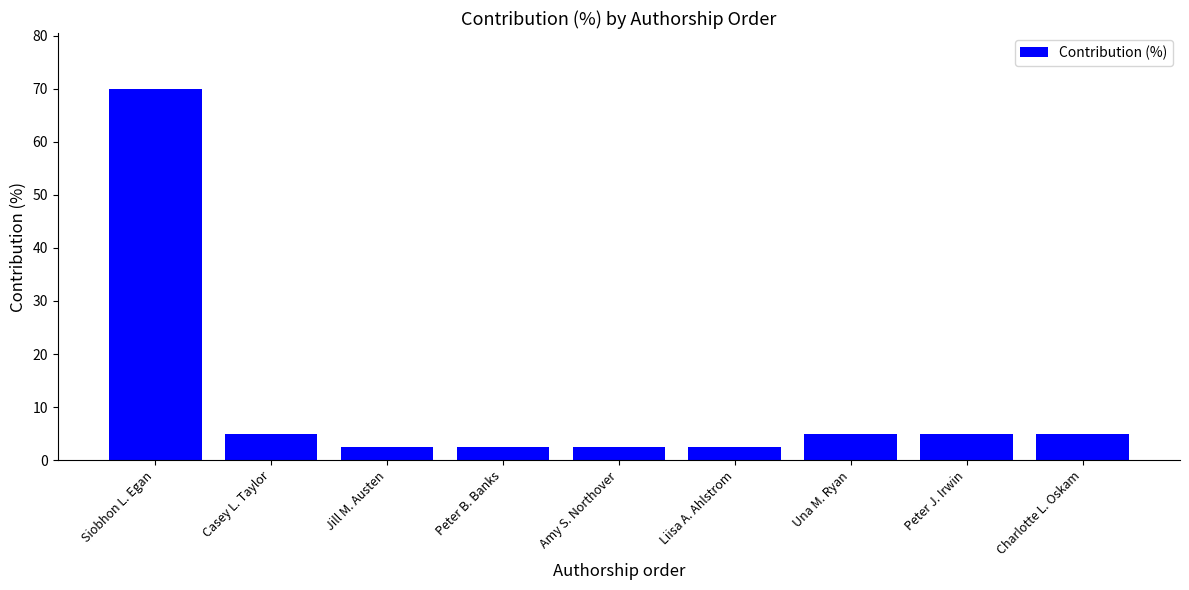

What is the smallest value displayed?

2.5